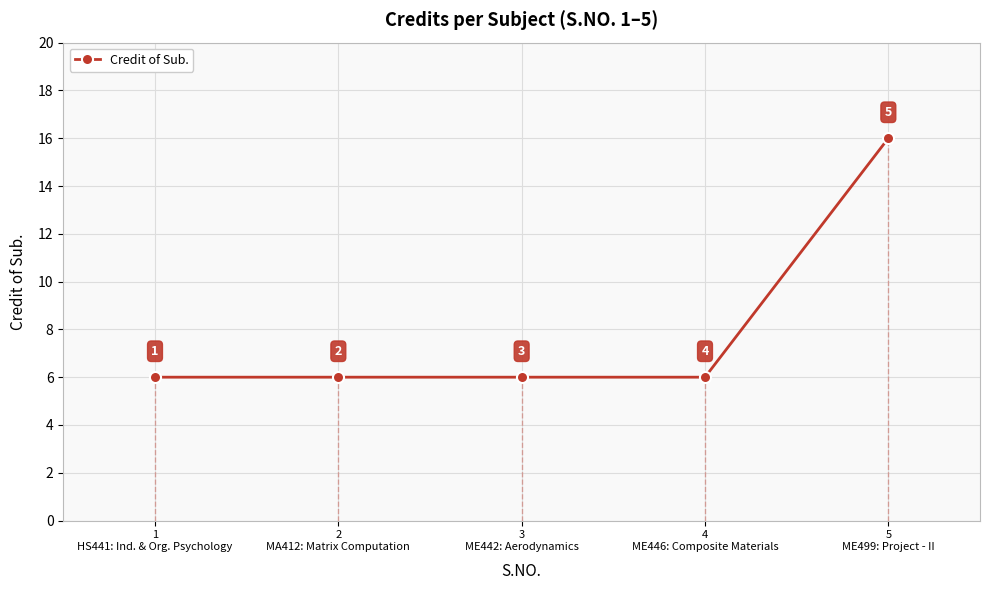

How many series are shown in this chart?

1